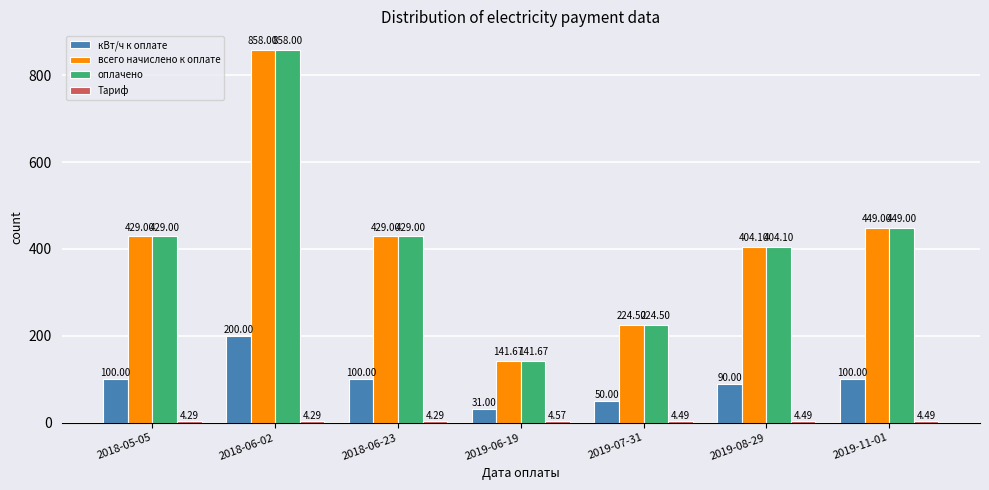

At which category is the sum across all series the highest?

2018-06-02